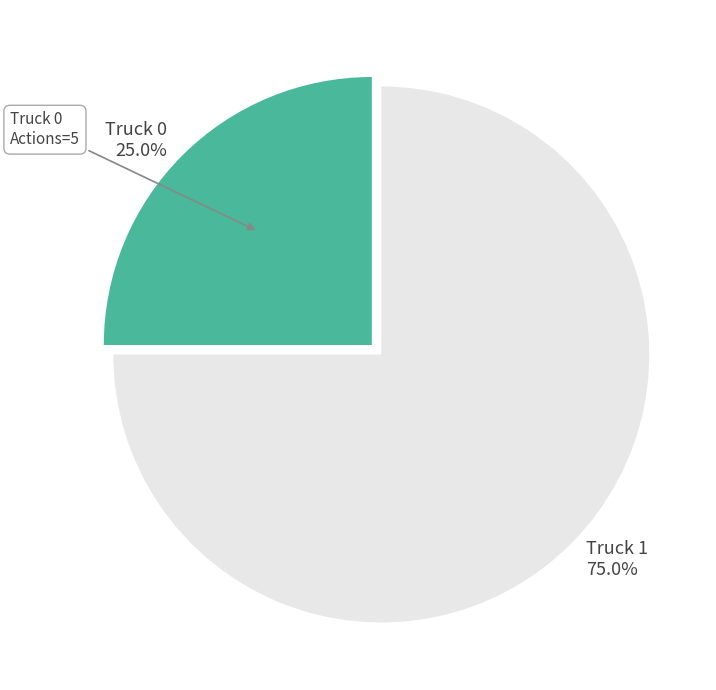

Count the number of slices in the pie.

2